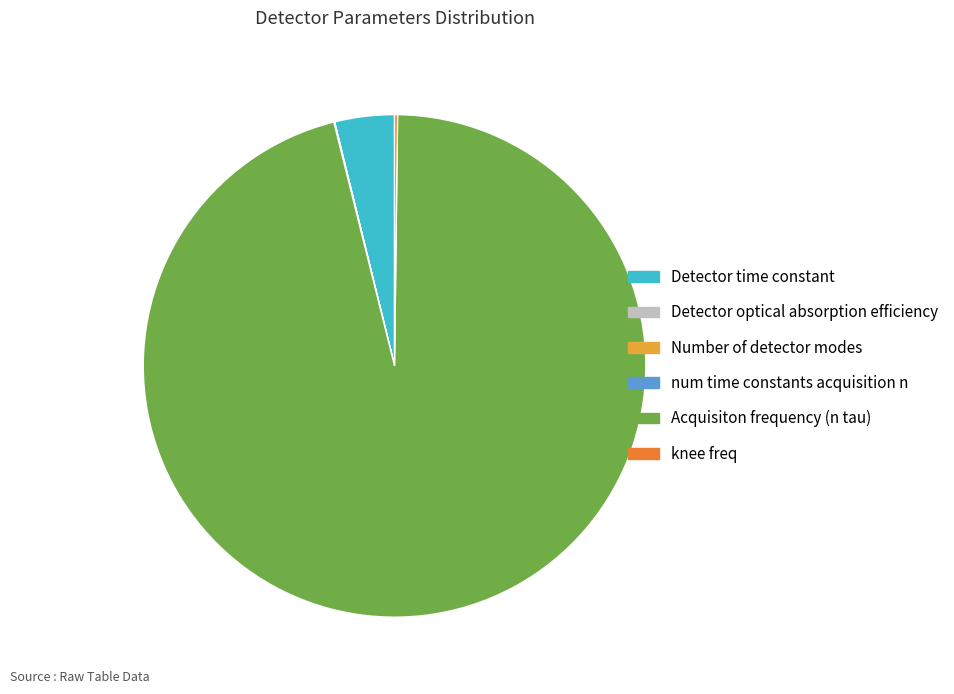

Does Acquisiton frequency (n tau) represent more than half of the total?

Yes